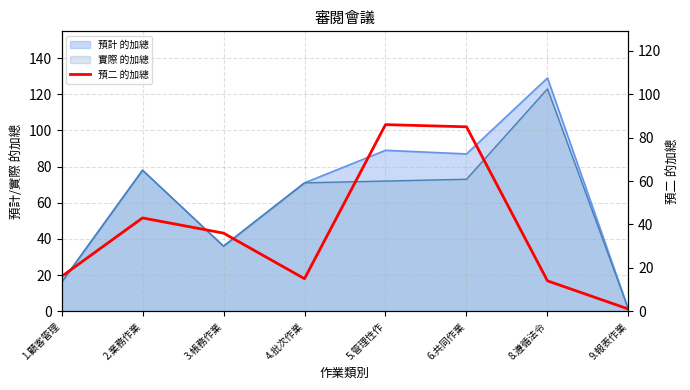

Which label corresponds to the smallest value in the chart?

9.報表作業